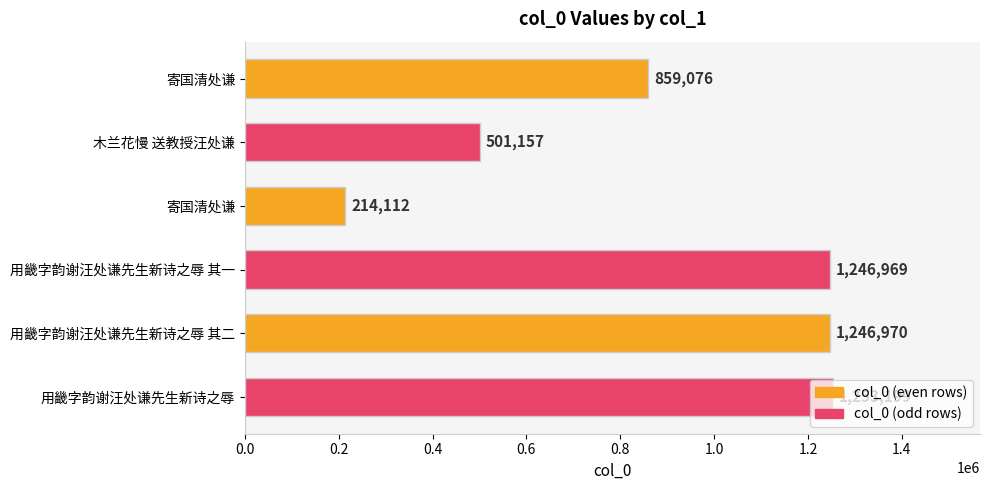

How many distinct data groups are displayed?

1